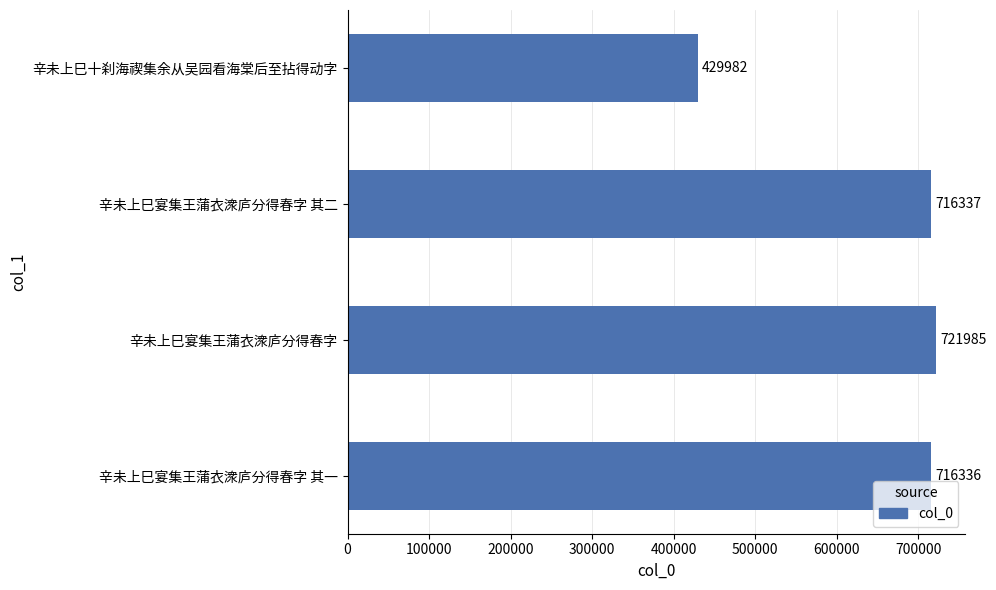

List the labels in order of value, largest first.

辛未上巳宴集王蒲衣潨庐分得春字, 辛未上巳宴集王蒲衣潨庐分得春字 其二, 辛未上巳宴集王蒲衣潨庐分得春字 其一, 辛未上巳十刹海禊集余从吴园看海棠后至拈得动字